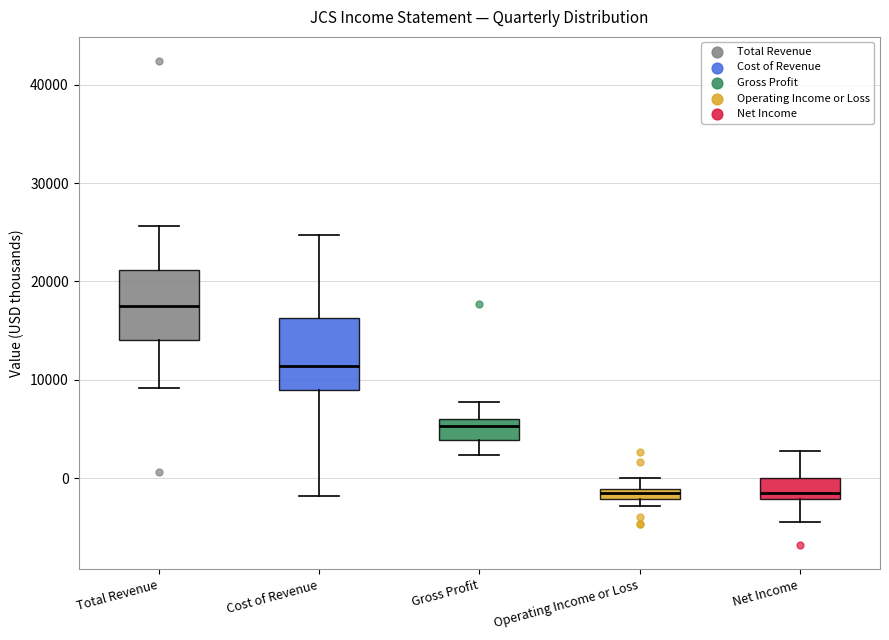

Where is the upper edge of the box for Total Revenue on the y-axis? The values are not printed on the chart, so give them approximately, as read against the axis.

21000